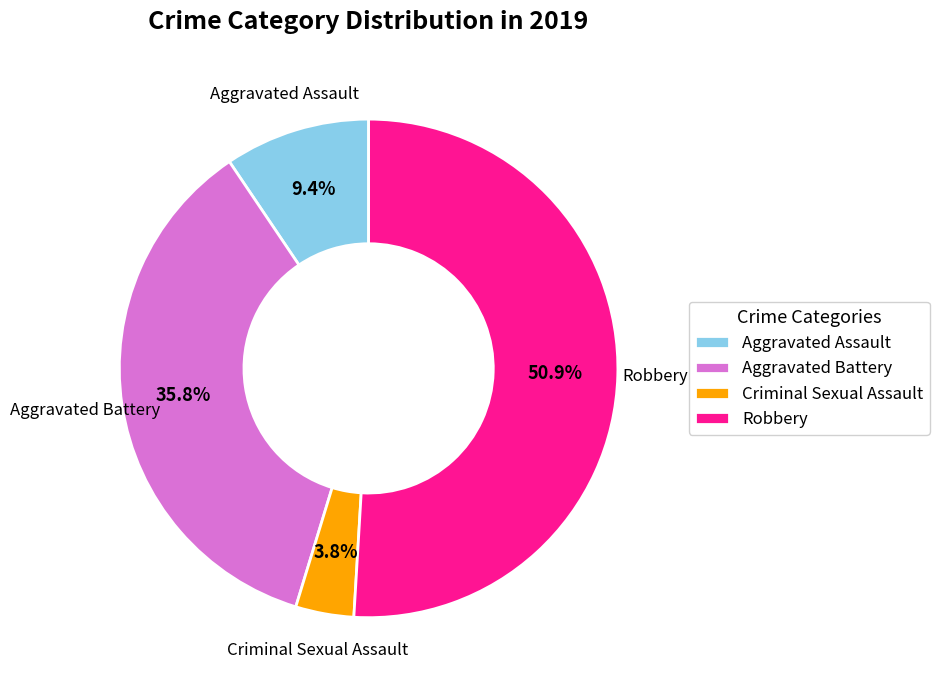

The Criminal Sexual Assault slice represents 4% of the pie. True or false?

True